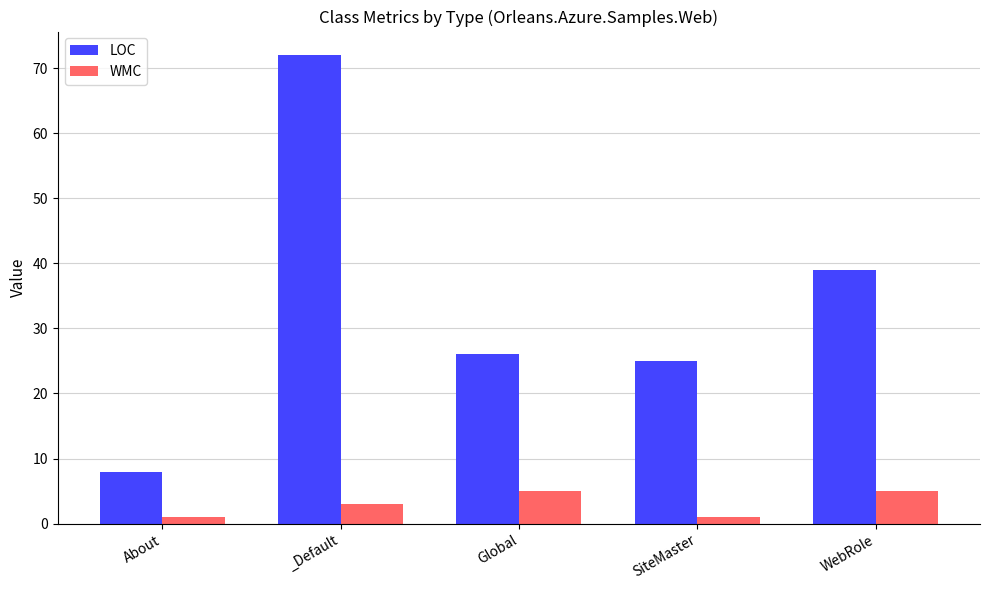

True or false: WMC has a value of 5 at Global.

True